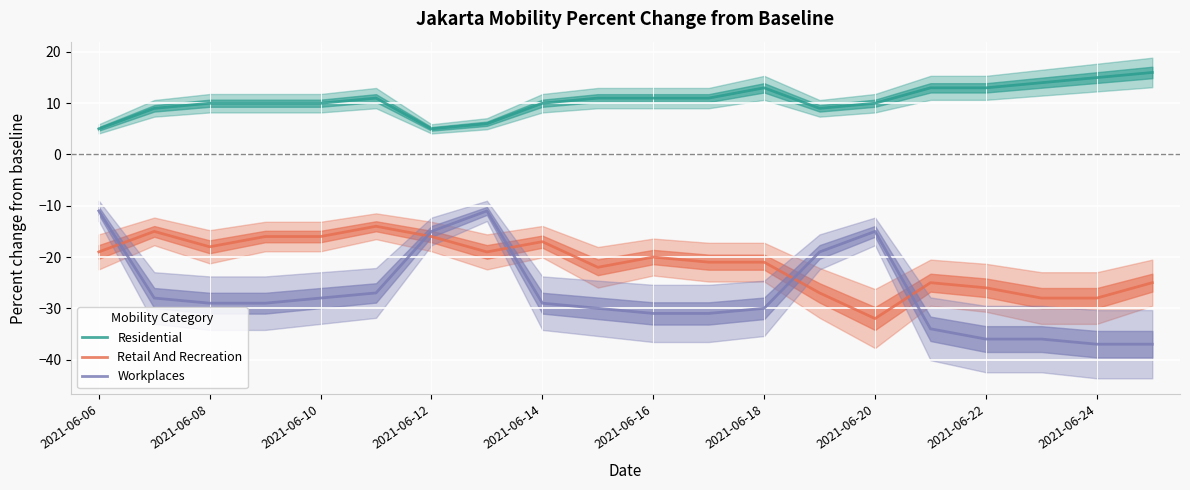

True or false: Residential and Workplaces cross at least once.

False